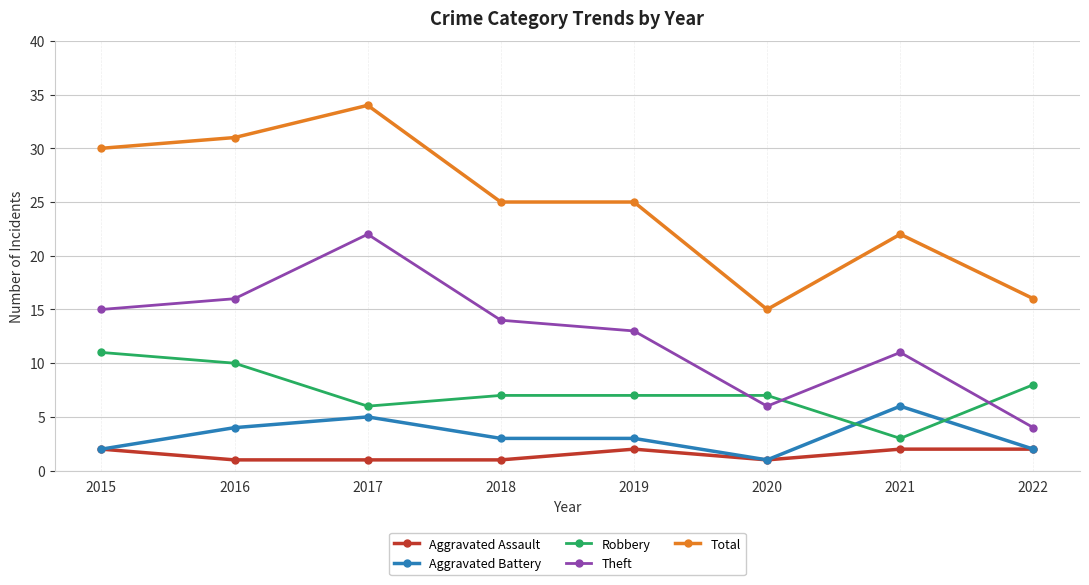

Which series has the largest total across all categories?

Total